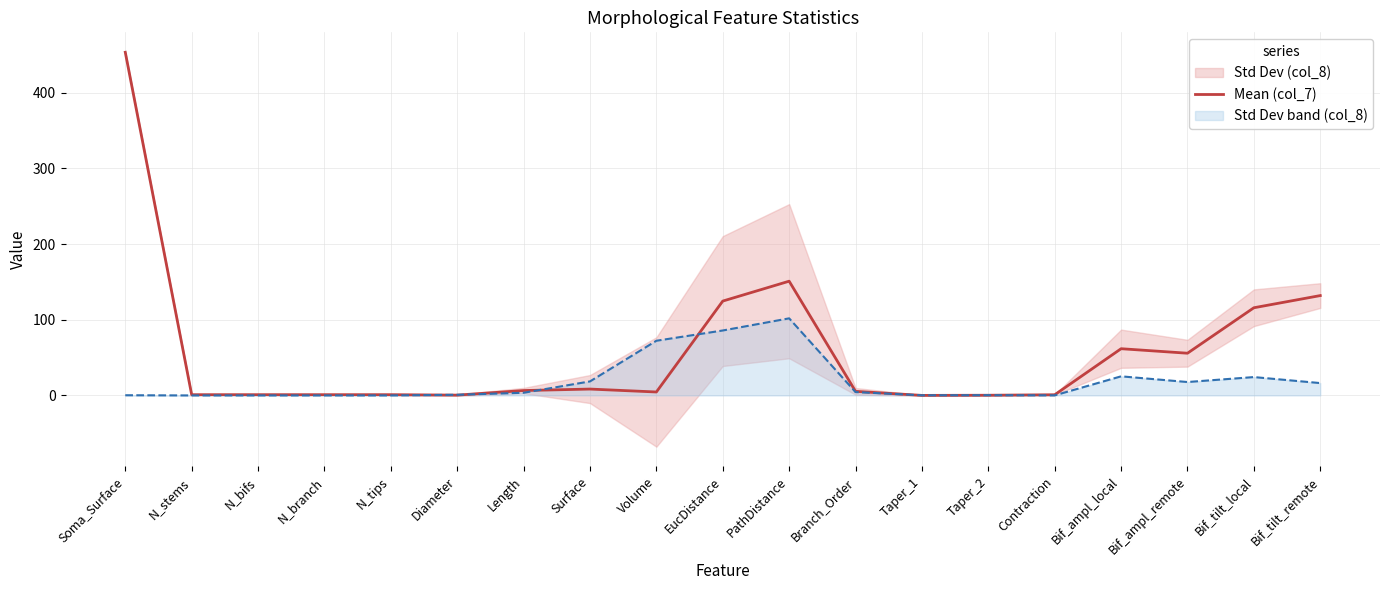

What is the value of the 13th point from the left?

0.1